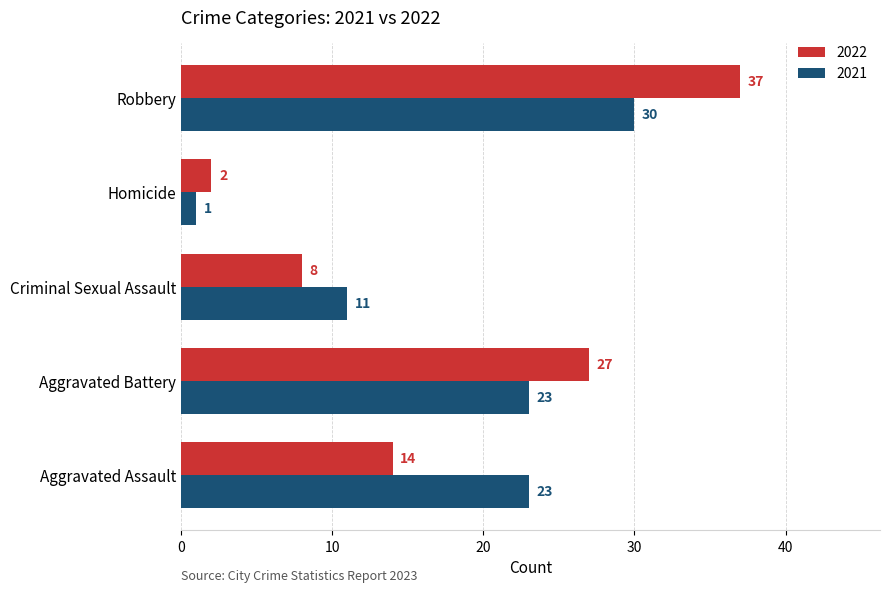

True or false: 2021 has a value of 1 at Homicide.

True